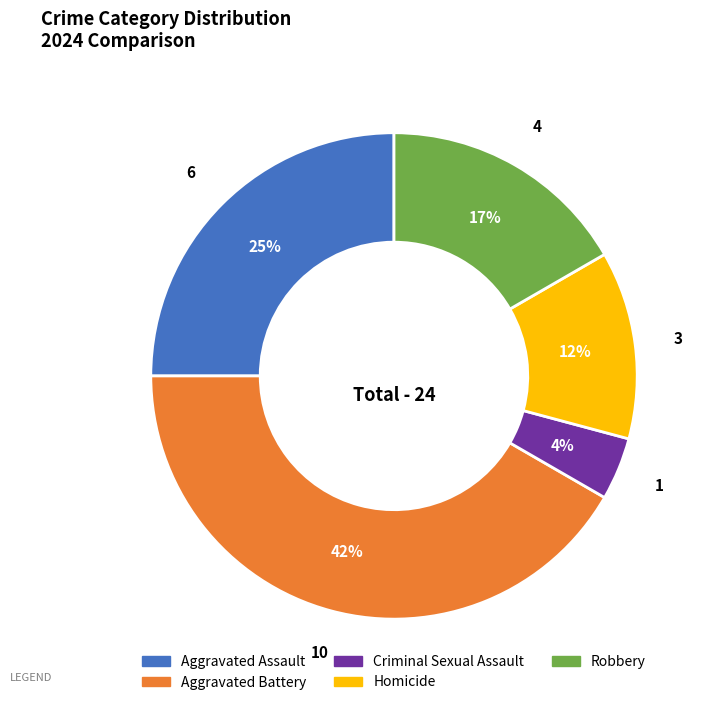

What is the largest slice in the pie chart?

Aggravated Battery